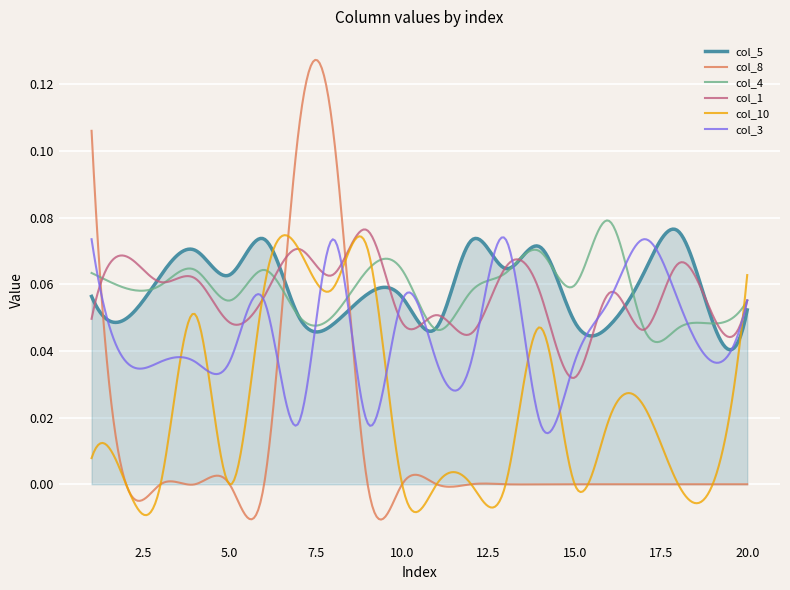

Is this an area chart (filled region under the line)?

No